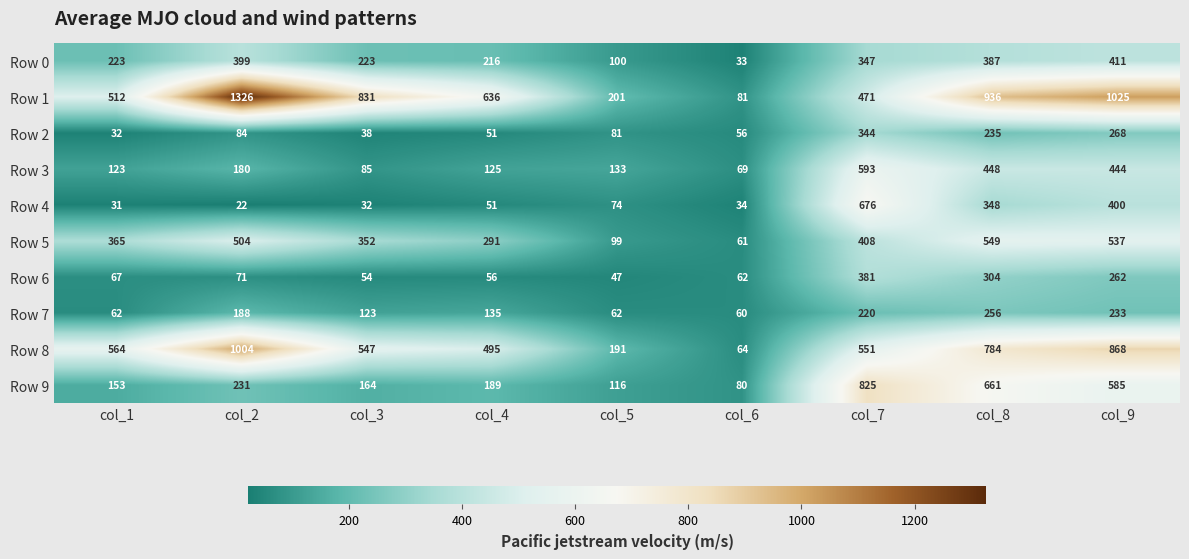

At col_2, list the series in order from largest to smallest.

Row 1, Row 8, Row 5, Row 0, Row 9, Row 7, Row 3, Row 2, Row 6, Row 4